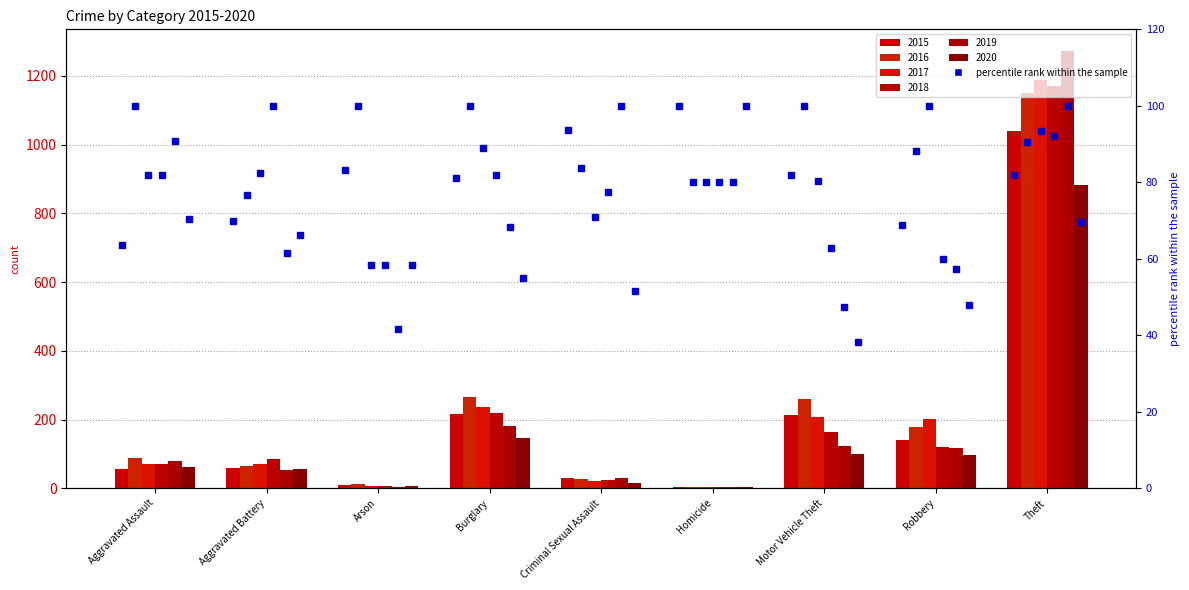

What is the difference between the highest and lowest values at Burglary?

120